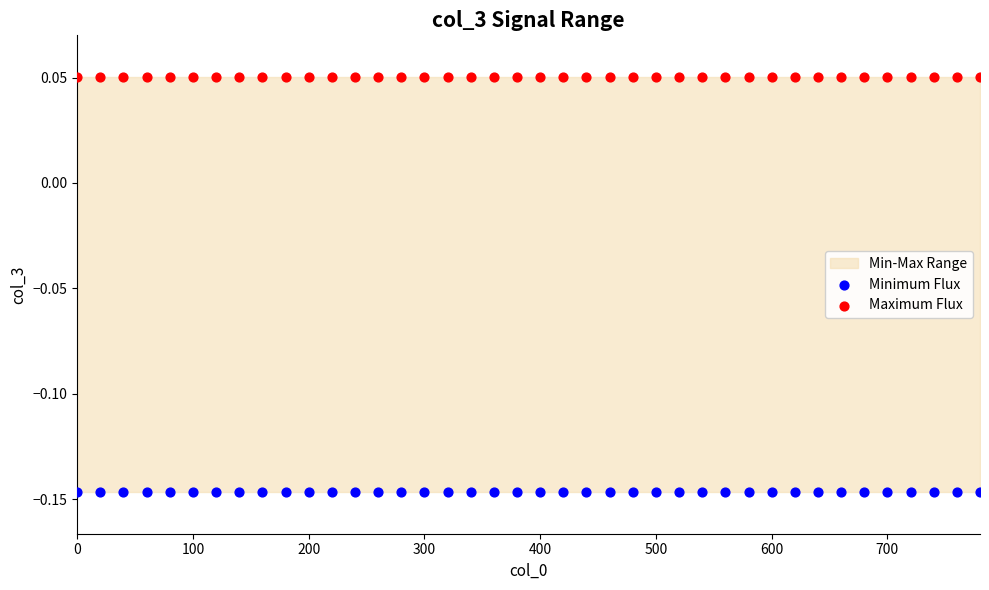

Which series contains the highest Y value?

Maximum Flux